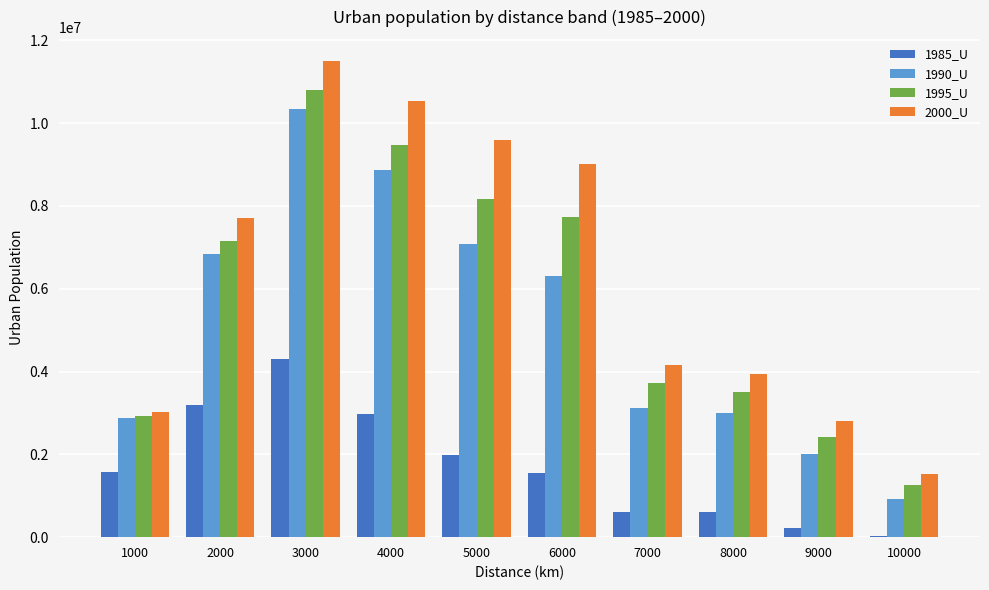

What is the highest value of the 1990_U series?

10339703